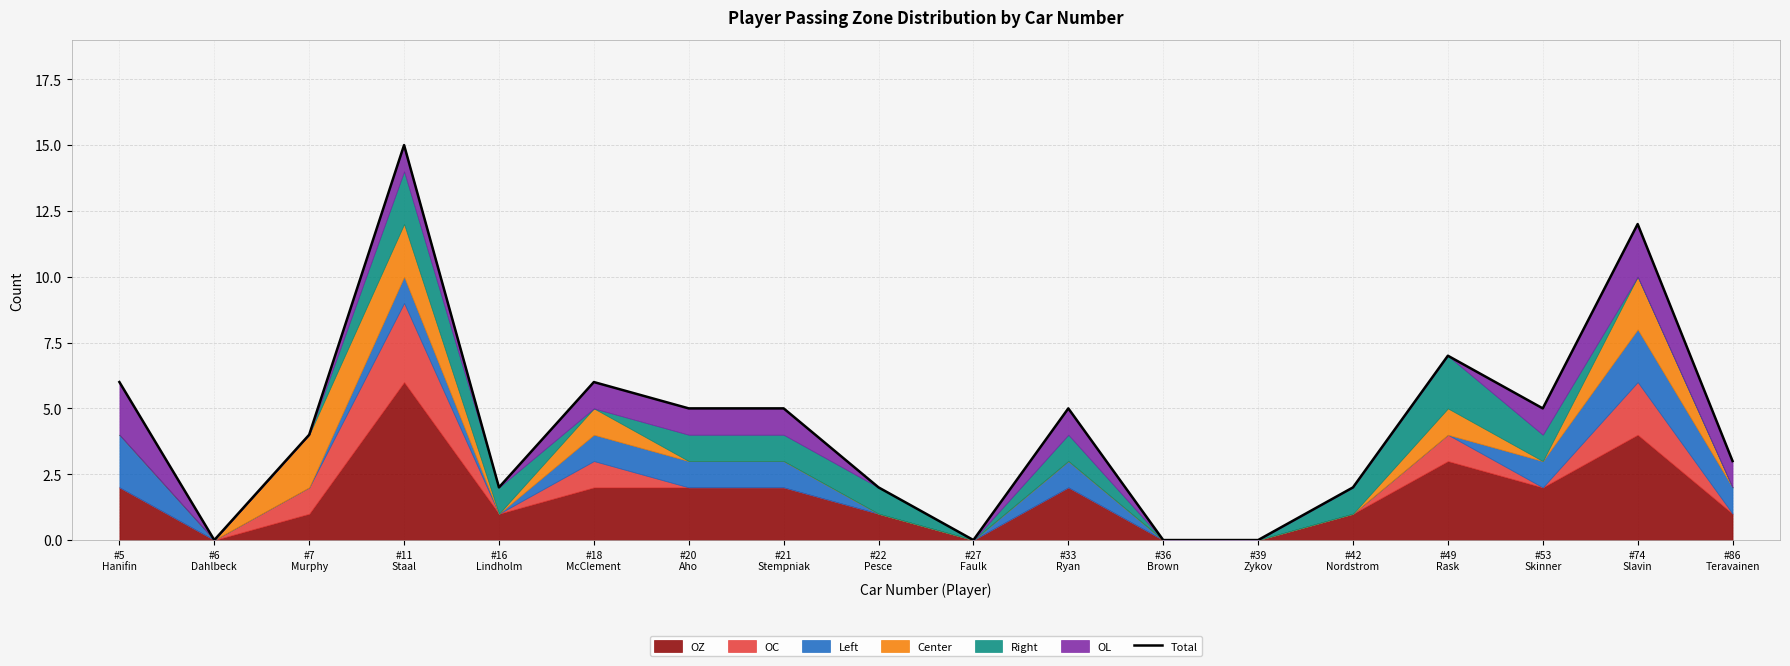

Reading left to right, extract all data points from this chart.

#5
Hanifin=6	#6
Dahlbeck=0	#7
Murphy=4	#11
Staal=15	#16
Lindholm=2	#18
McClement=6	#20
Aho=5	#21
Stempniak=5	#22
Pesce=2	#27
Faulk=0	#33
Ryan=5	#36
Brown=0	#39
Zykov=0	#42
Nordstrom=2	#49
Rask=7	#53
Skinner=5	#74
Slavin=12	#86
Teravainen=3